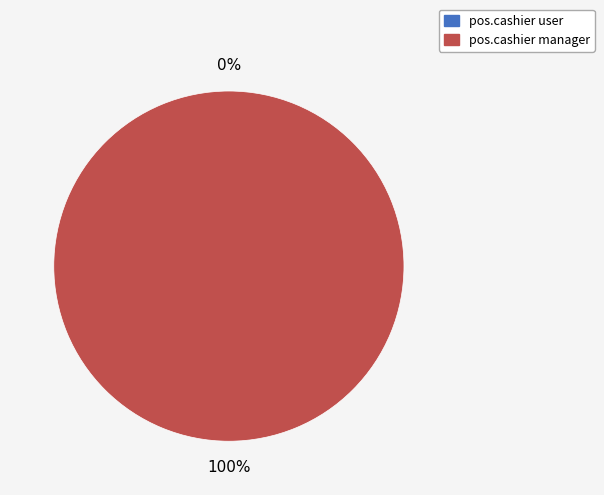

Rank the categories by value from lowest to highest.

access_pos_cashier_u, access_pos_cashier_m